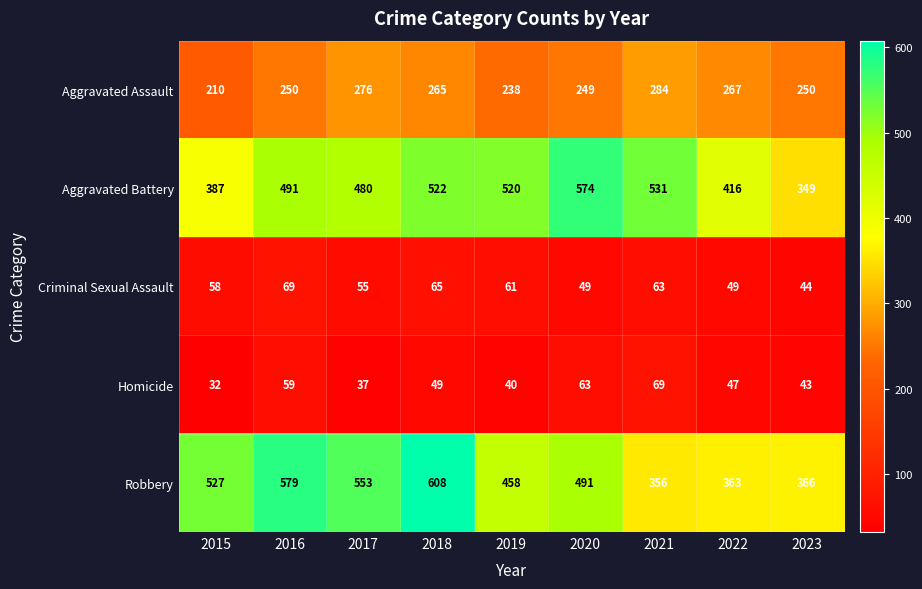

What is the total value across all series at 2015?

1214